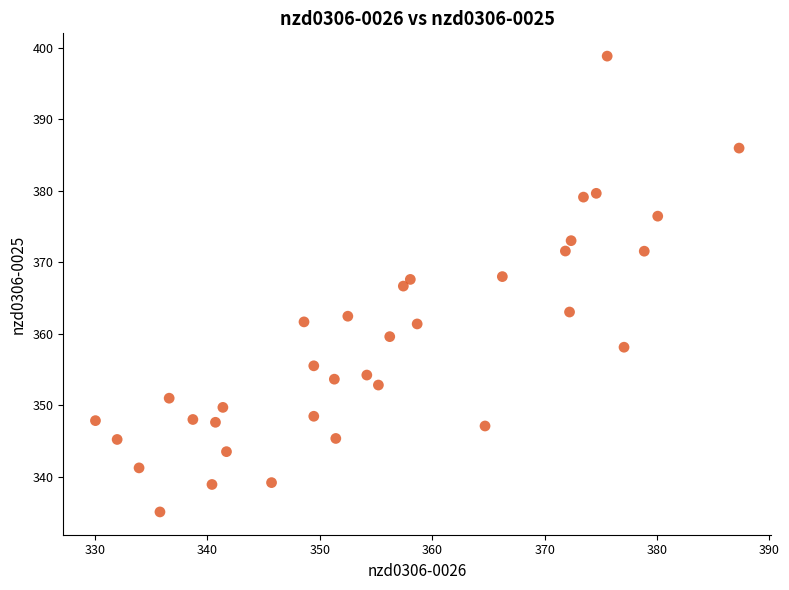

What is the range of X values (max minus min)?

57.3